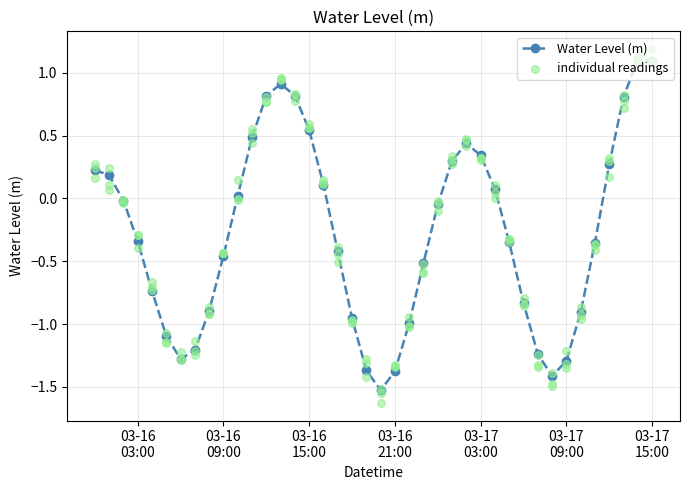

What is the highest value of the Water Level (m) series?

1.1